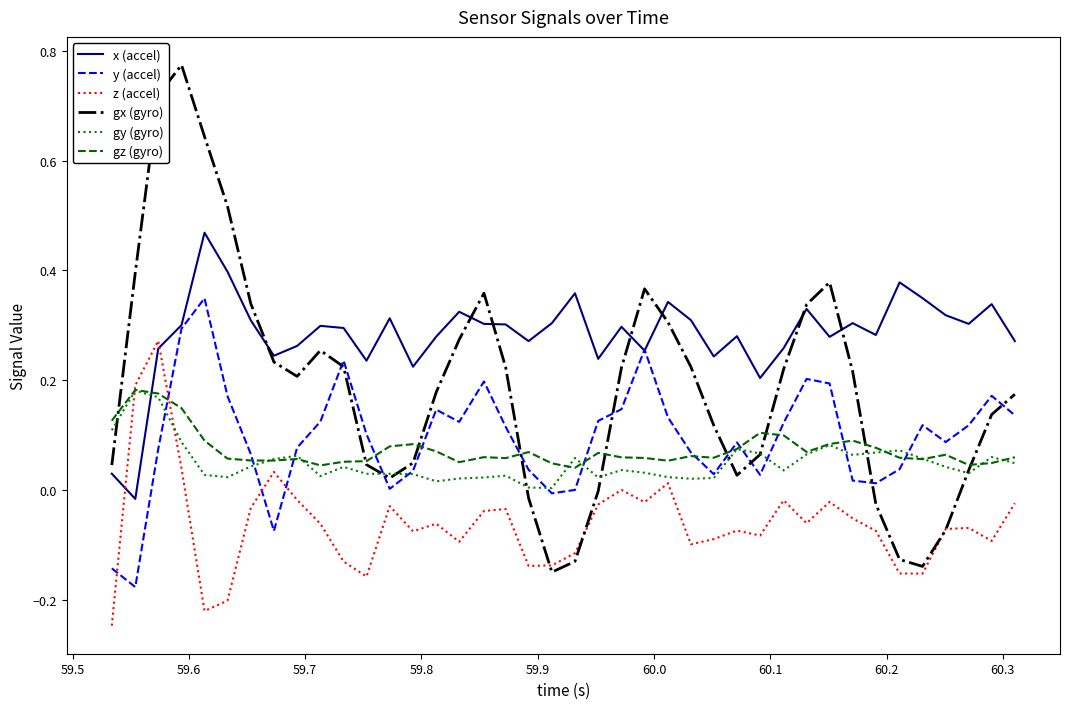

After their last crossing, which series has the higher values: x (accel) or gz (gyro)?

x (accel)